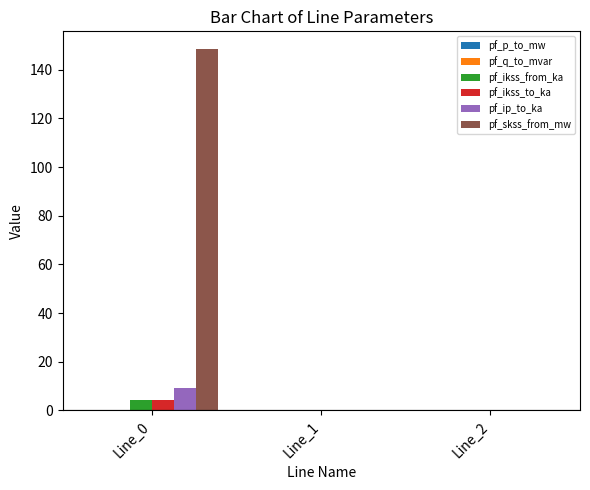

Count the number of categories in the chart.

3